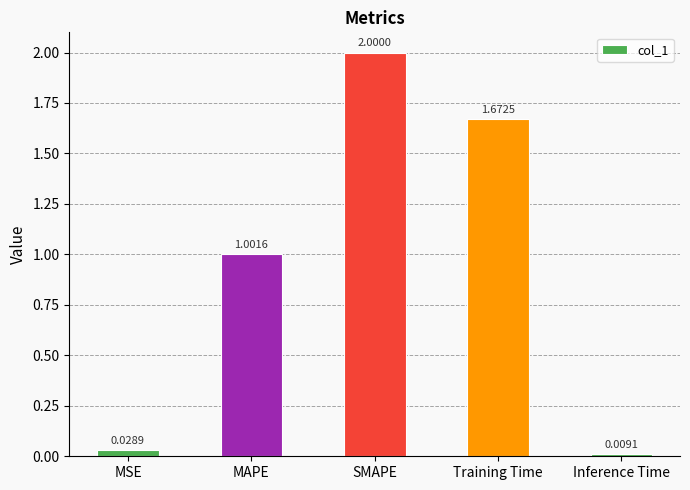

What is the change in value from MSE to SMAPE?

+2.0